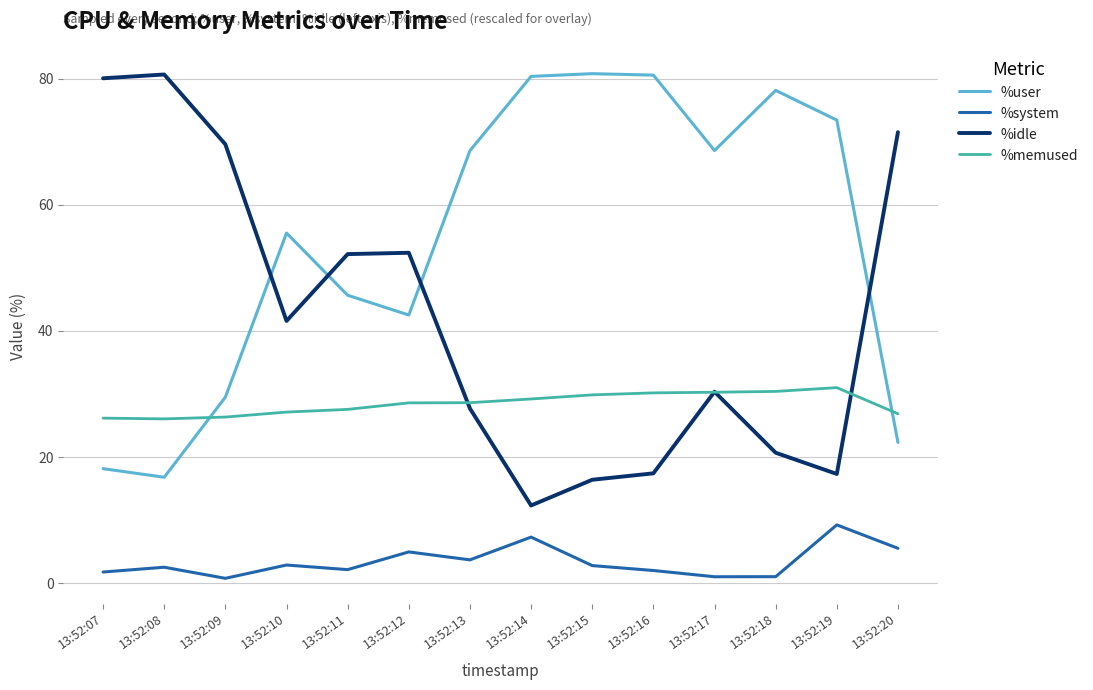

Is the value of %memused at 13:52:16 greater than the value of %idle at 13:52:09?

No